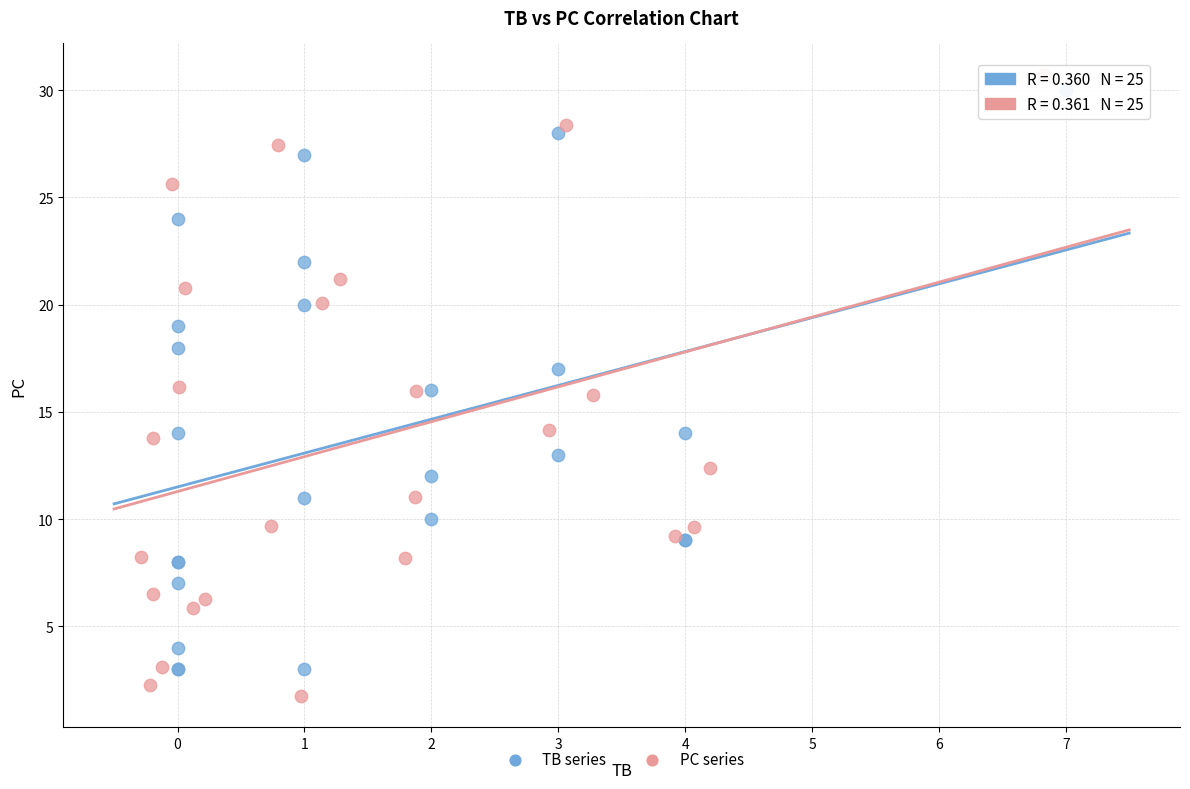

Which series has the widest spread of Y values?

PC series